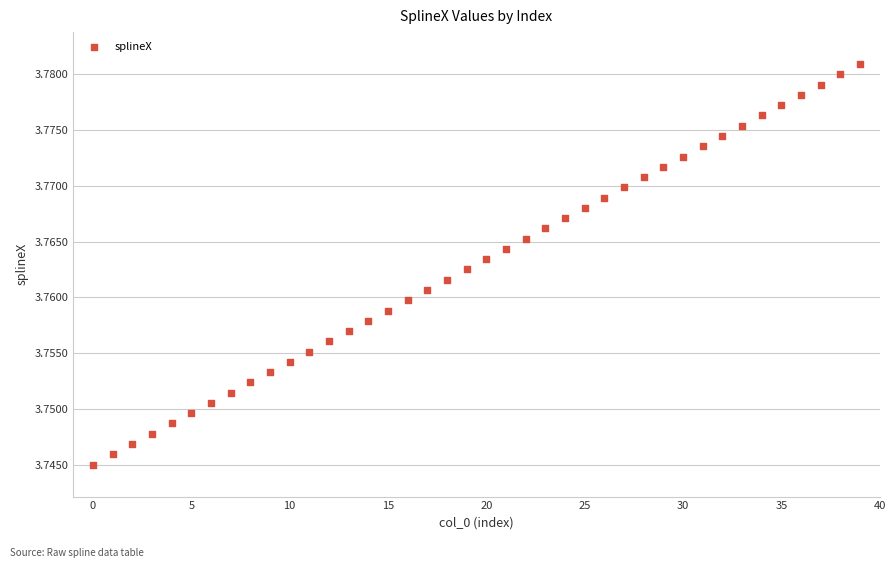

Count the number of points in this scatter plot.

40